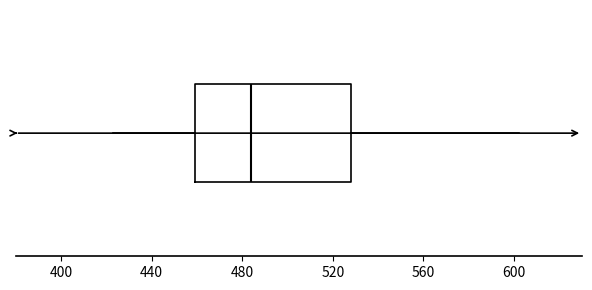

Where is the right edge of the box on the x-axis? The values are not printed on the chart, so give them approximately, as read against the axis.

530